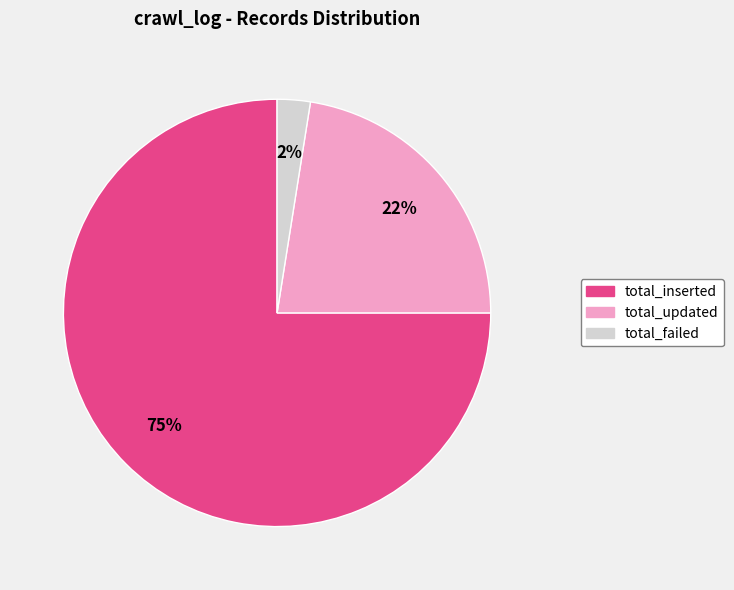

Rank the categories by value from highest to lowest.

total_inserted, total_updated, total_failed